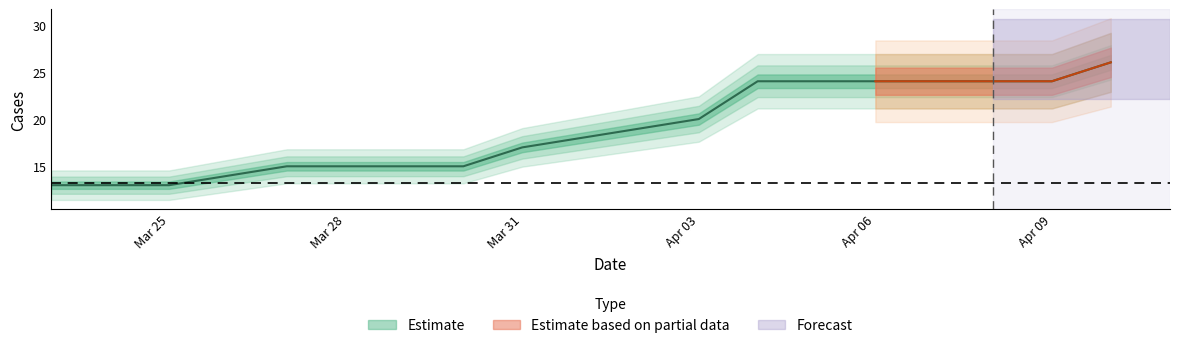

What is the label of the 15th point from the left?

2020-04-08